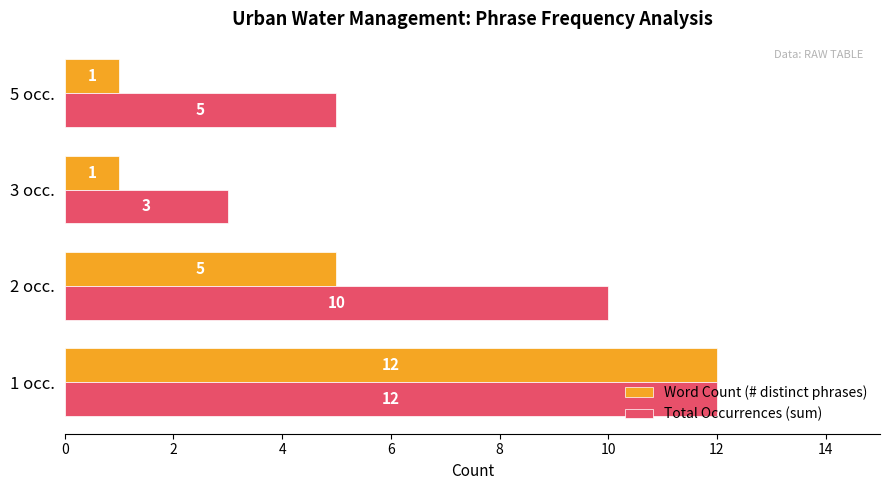

True or false: Word Count (# distinct phrases) has a value of 1 at 3 occ..

True